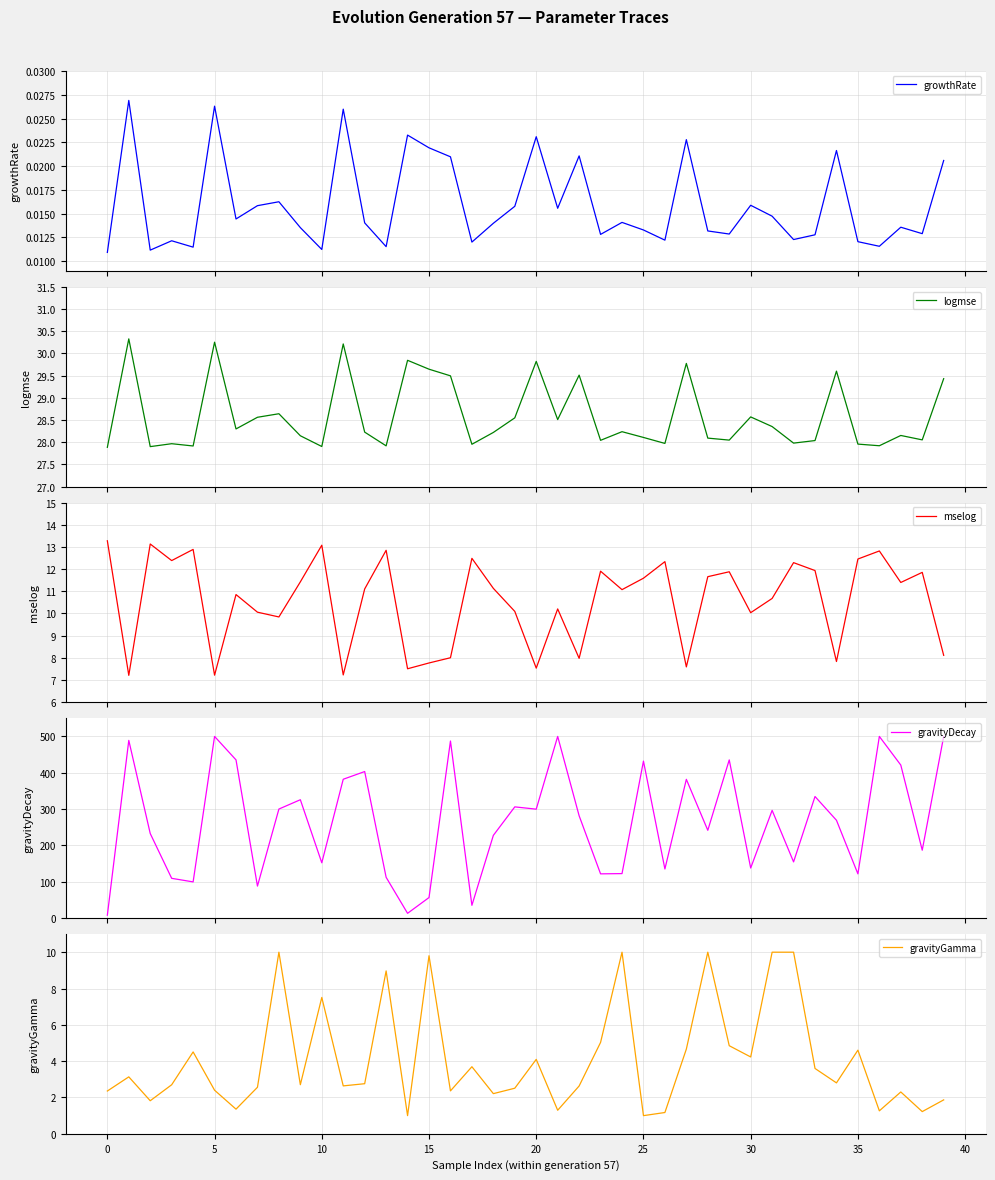

What is the minimum value for logmse?

27.9